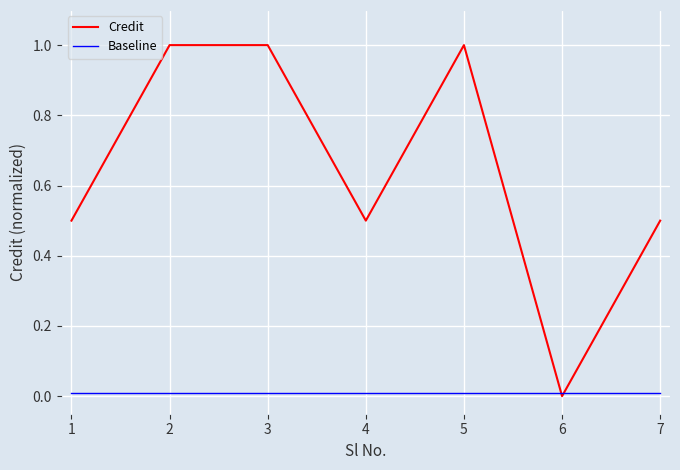

Is the value of Credit at 2 greater than the value of Baseline at 6?

Yes